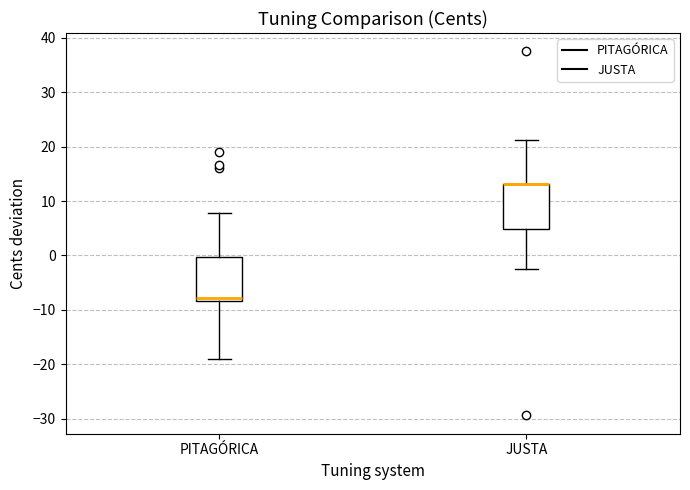

Reading left to right, transcribe this box plot: for each box, give where its median line is, the range the box spans, and where its two whiskers end, as read against the y-axis. The values are not printed on the chart, so give them approximately, as read against the axis.

PITAGÓRICA: median -8 (just above the box's lower edge), box -8 to 0, whiskers -19 to 8
JUSTA: median 13 (drawn on the box's upper edge), box 5 to 13, whiskers -3 to 21